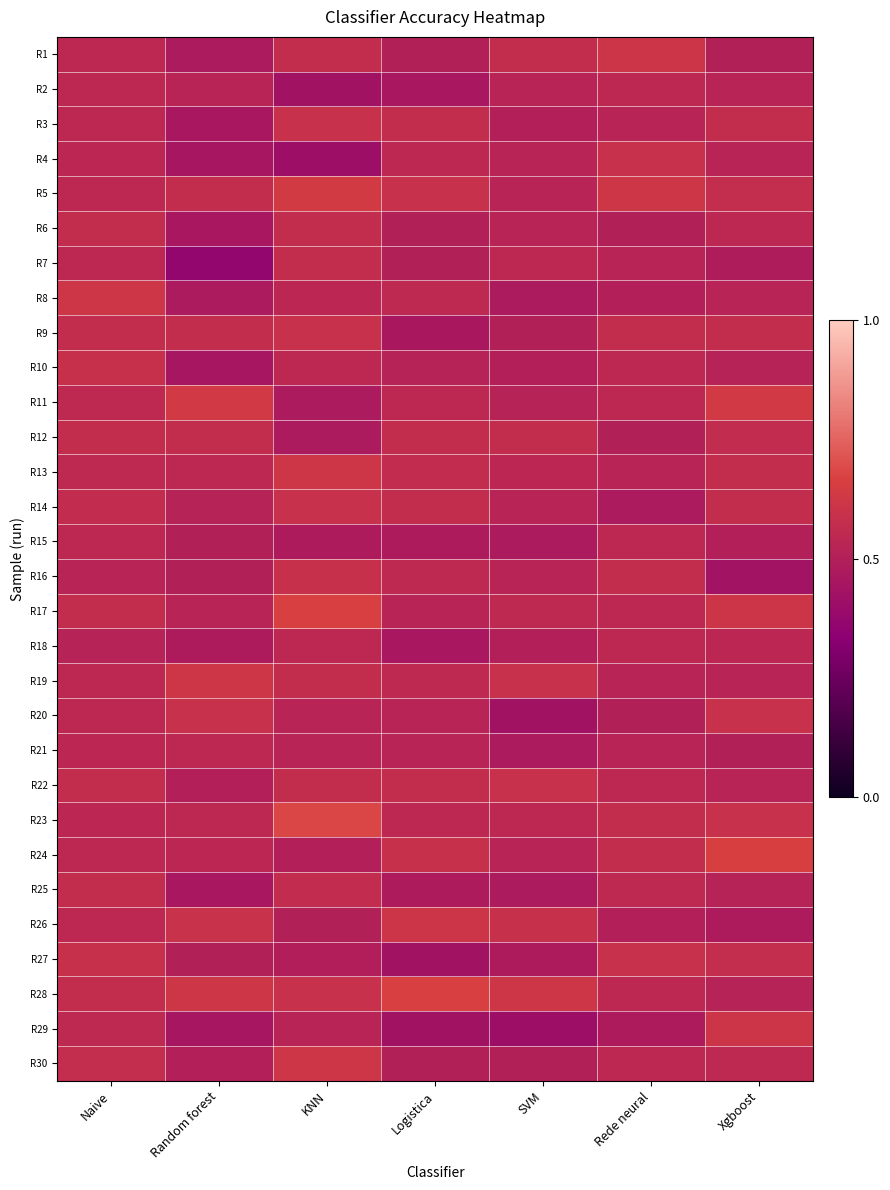

What is the total value across all series at KNN?

16.5